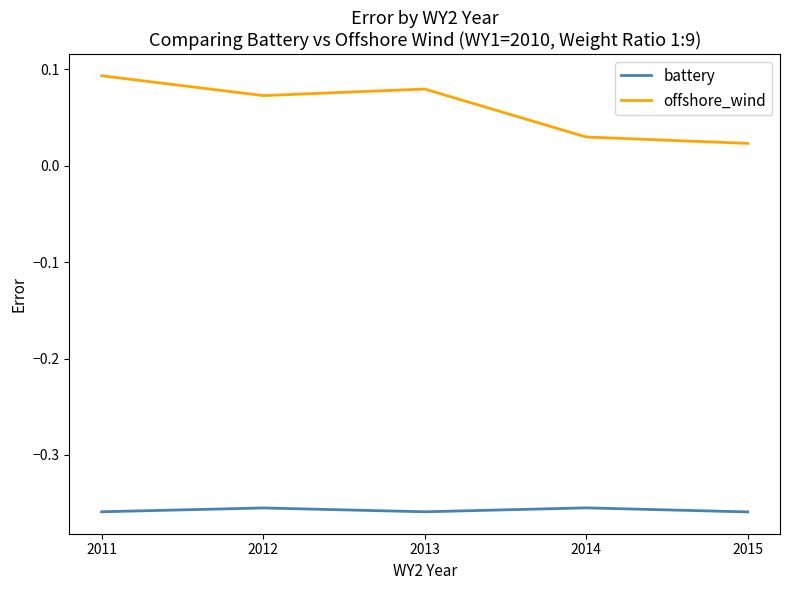

At which label is offshore_wind closest to 0?

2015